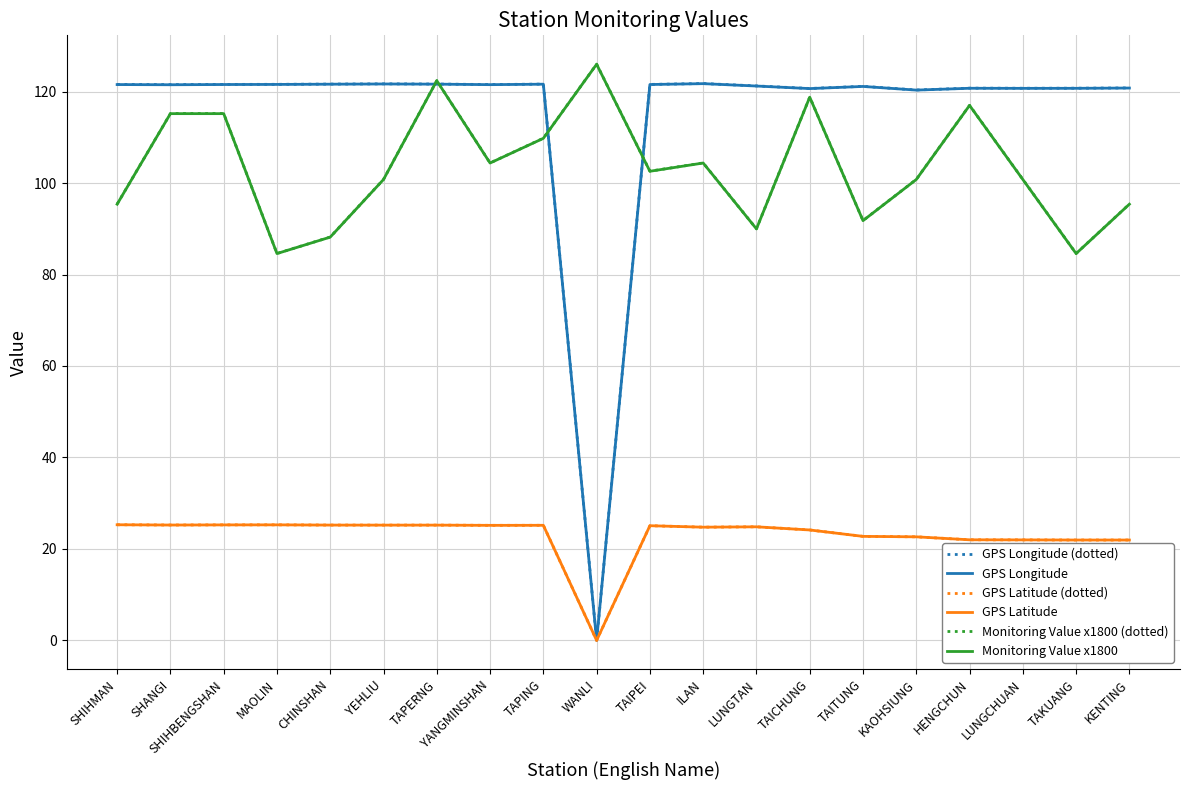

What position from the left is SHIHBENGSHAN?

3